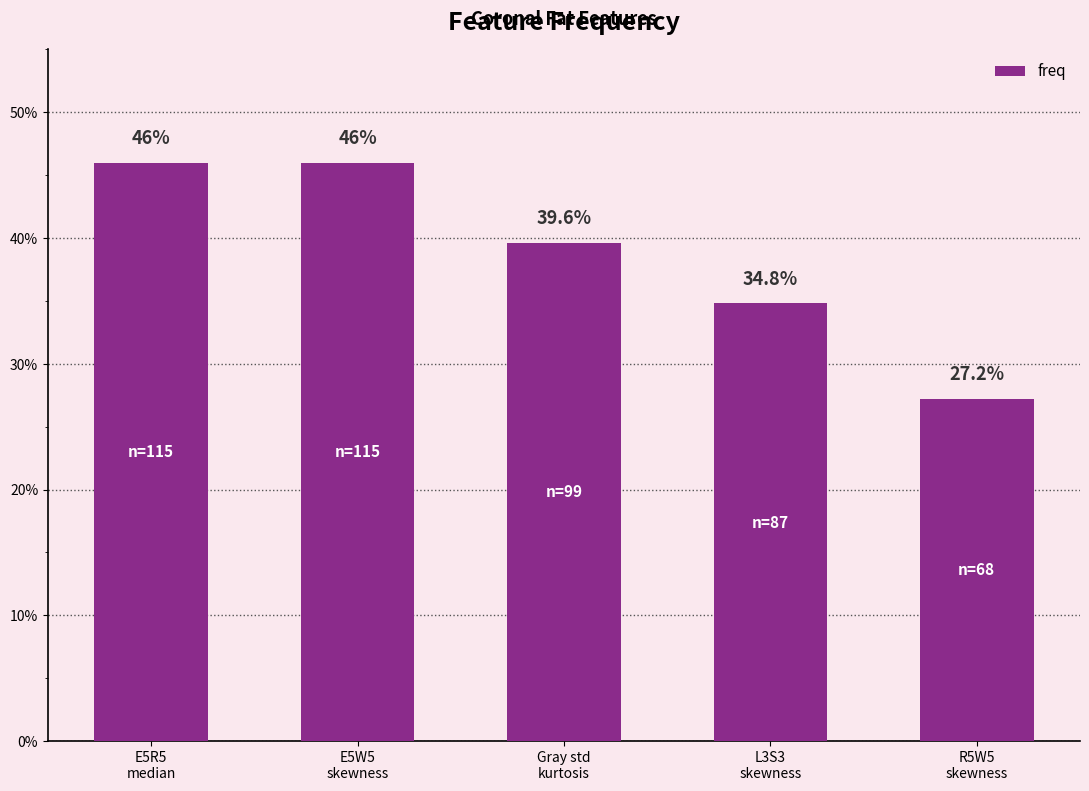

List the labels in order of value, largest first.

E5R5
median, E5W5
skewness, Gray std
kurtosis, L3S3
skewness, R5W5
skewness